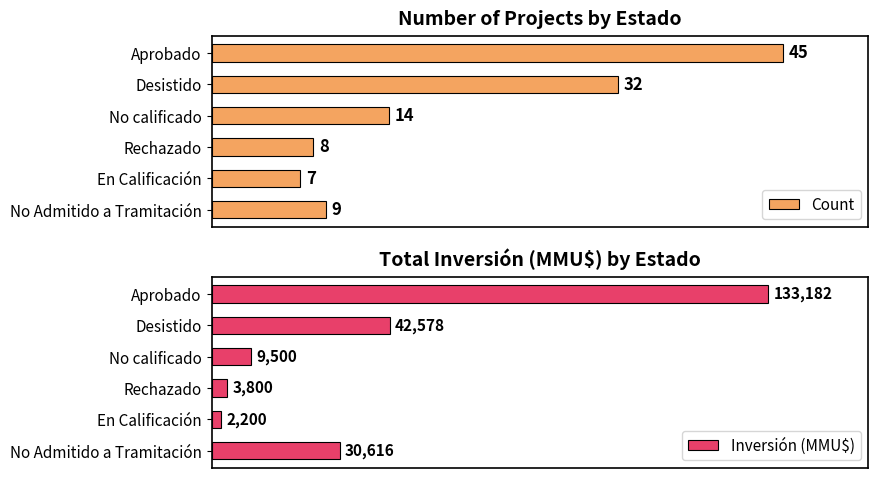

Which category has the highest value in the Count series?

Aprobado